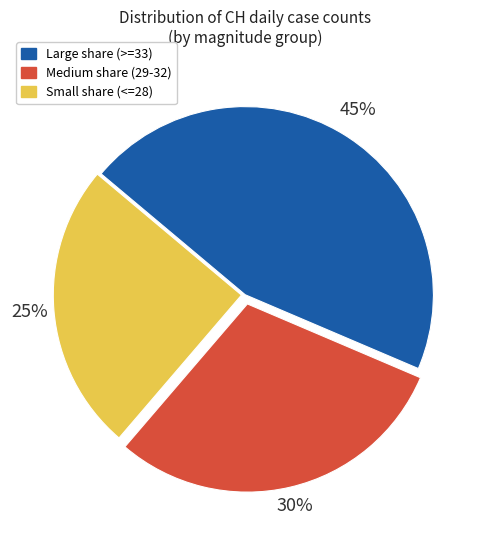

How many segments does this pie chart have?

3